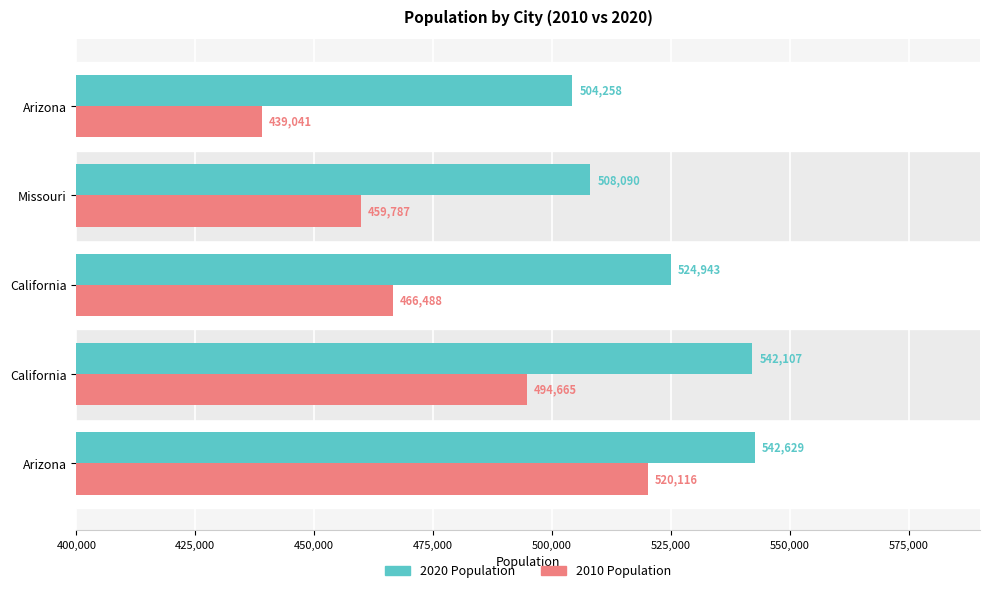

What are all the series names shown in the legend?

2020 Population, 2010 Population